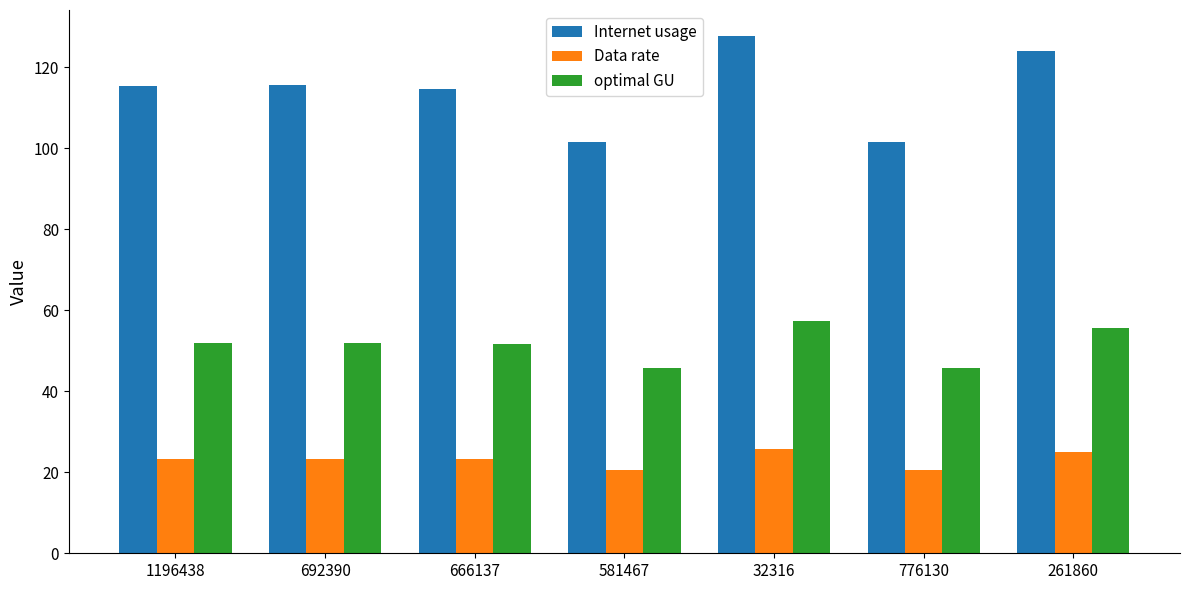

True or false: optimal GU has a value of 45.7 at 776130.

True